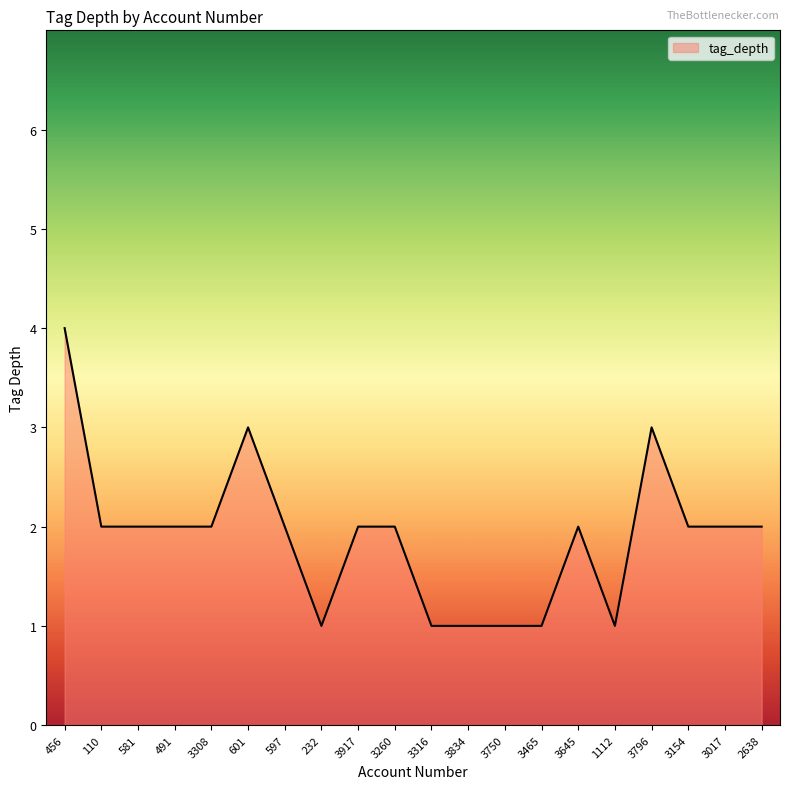

Which label corresponds to the largest value in the chart?

456